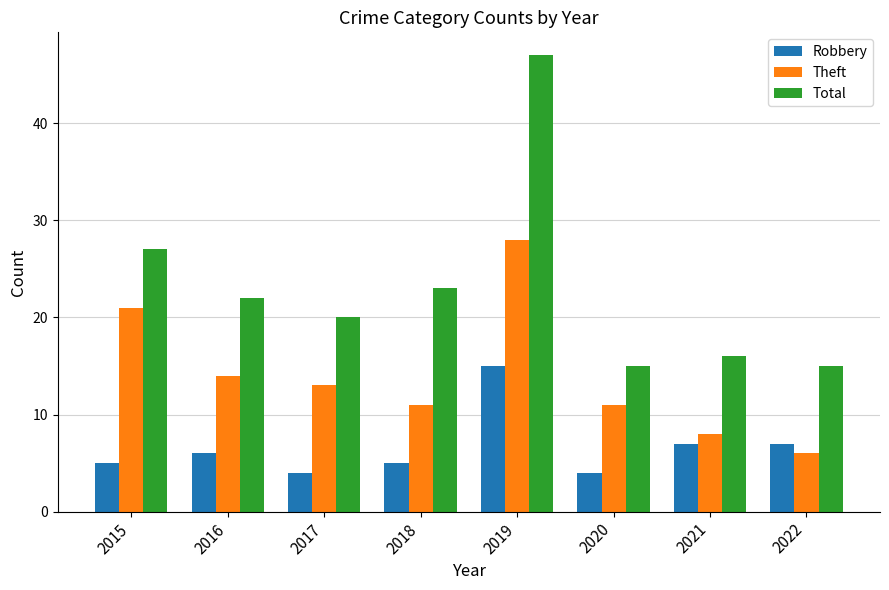

Are the bars grouped side by side (vs. stacked)?

Yes